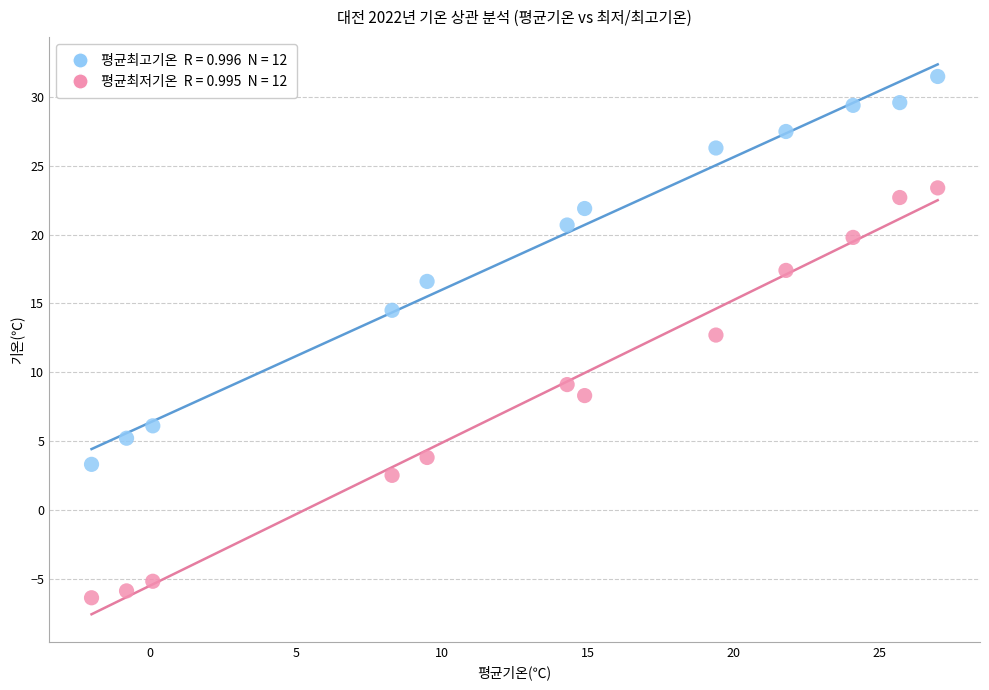

Across all series, what Y value is closest to 12?

12.7